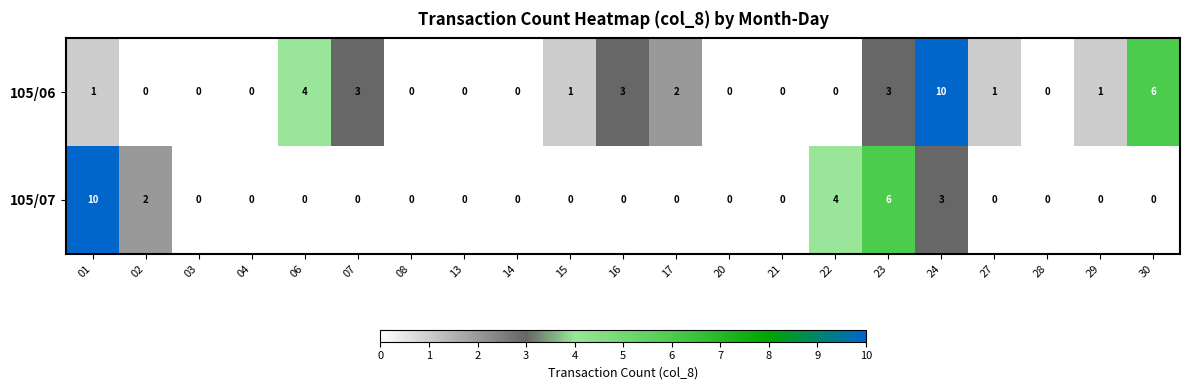

The value of 105/07 at 02 is 2. True or false?

True